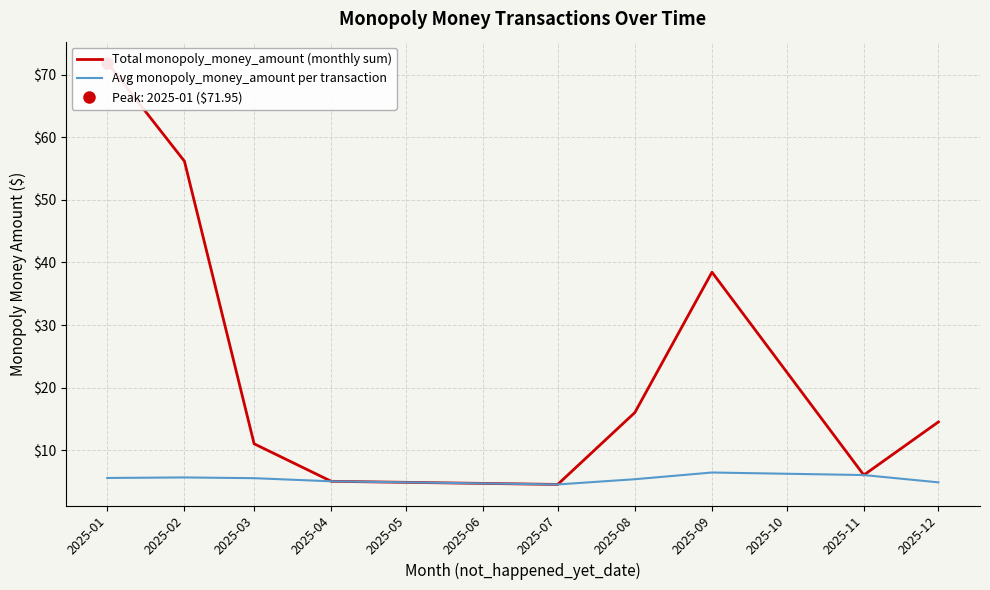

True or false: Avg monopoly_money_amount per transaction and Total monopoly_money_amount (monthly sum) intersect in this chart.

False